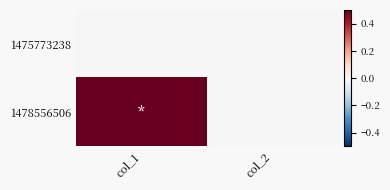

At col_2, list the series in order from smallest to largest.

1475773238, 1478556506